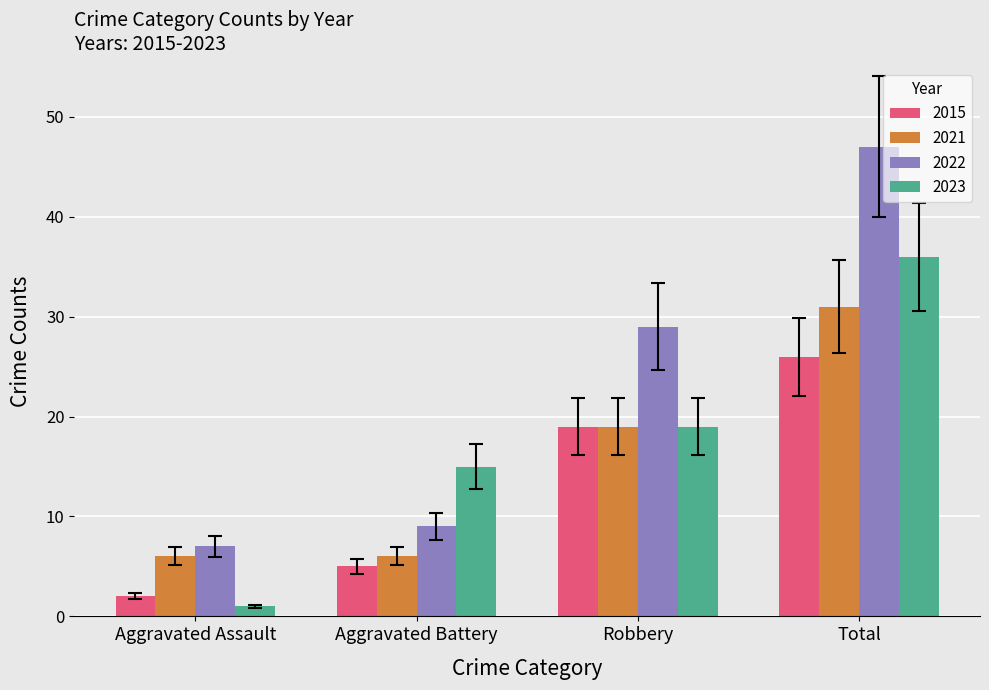

True or false: 2015 has a value of 4 at Aggravated Assault.

False